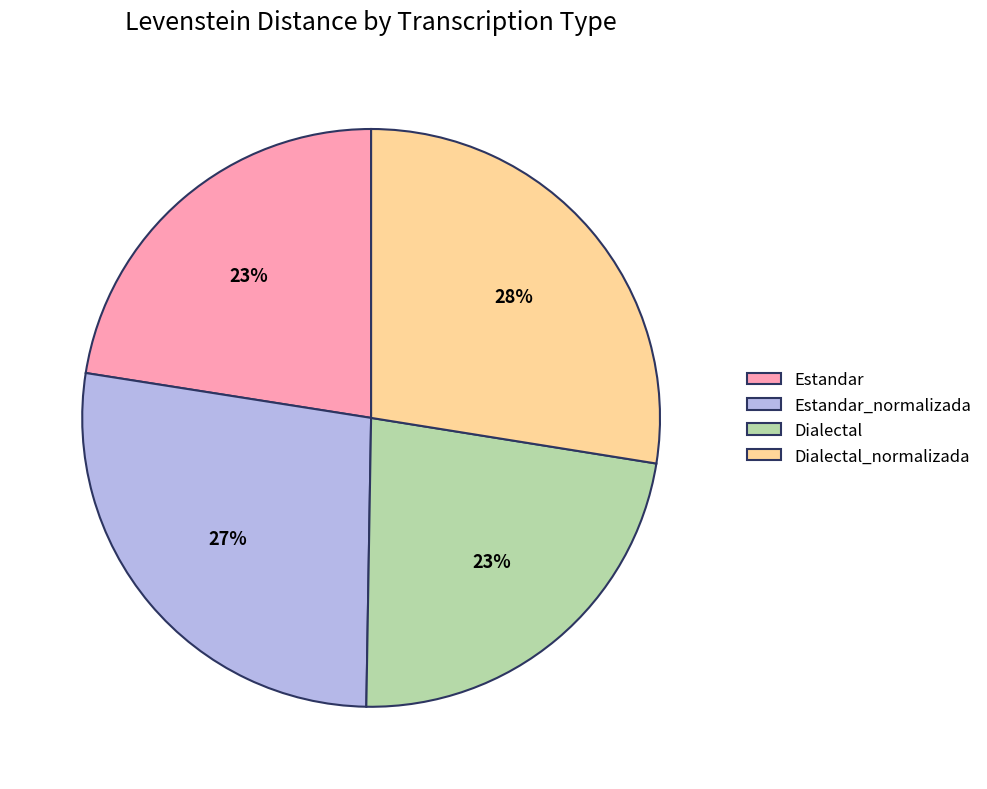

What percentage is the Estandar_normalizada slice, to the nearest percent?

27%